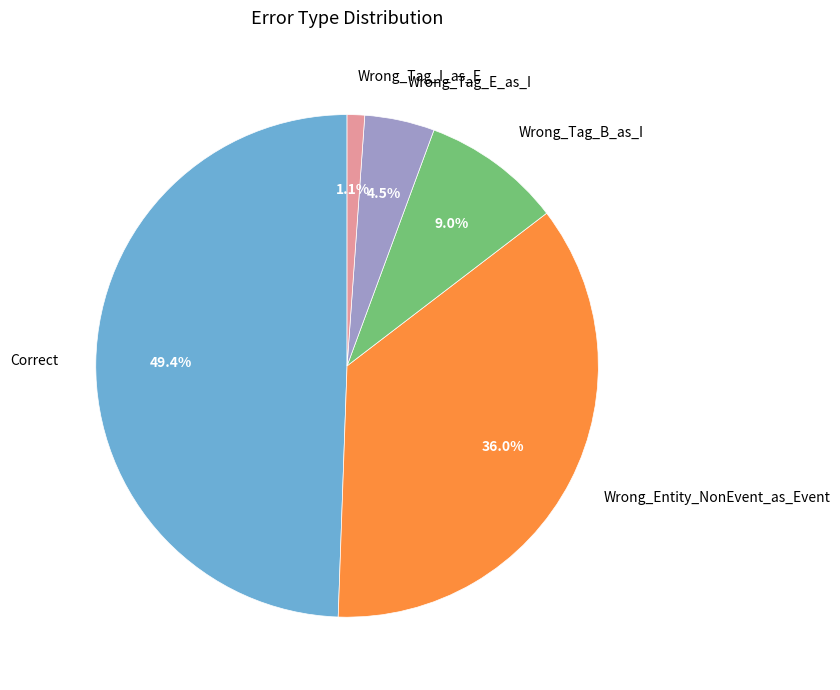

To the nearest percent, what is the difference between the largest and smallest slice percentages?

48%